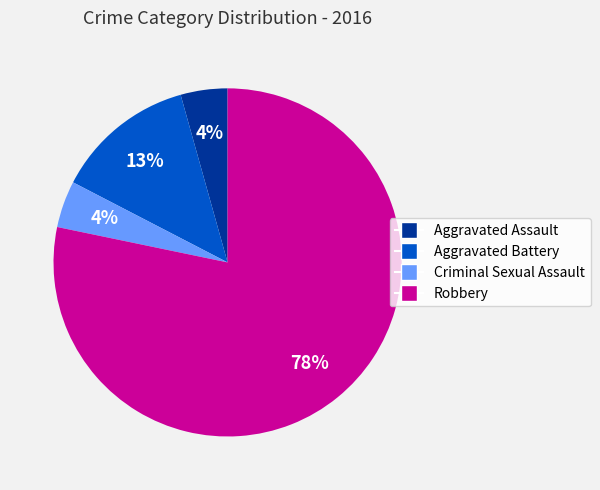

Which has a higher value, Criminal Sexual Assault or Aggravated Battery?

Aggravated Battery